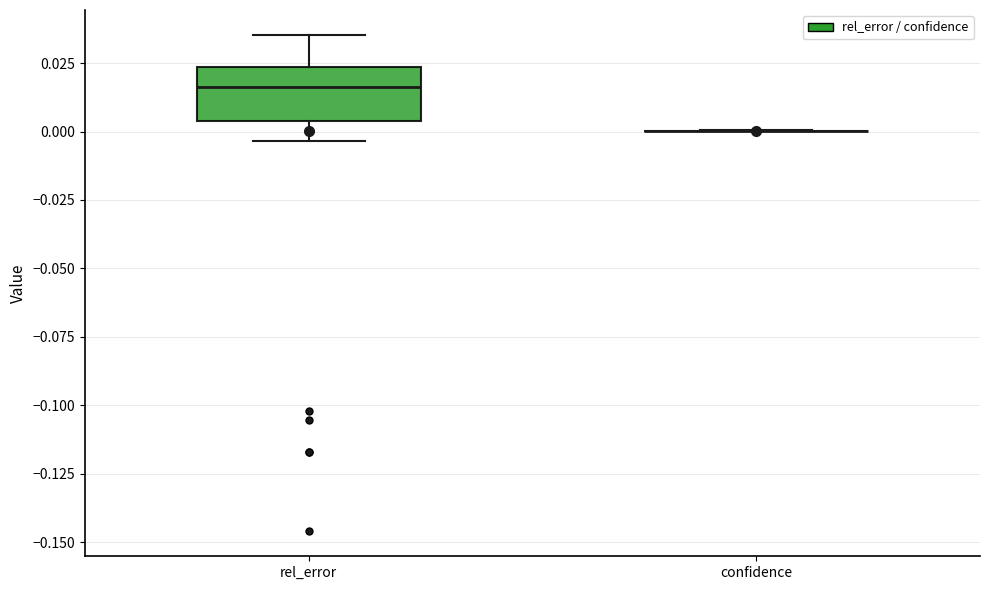

Which box is the tallest, from its lower edge to its upper edge?

rel_error